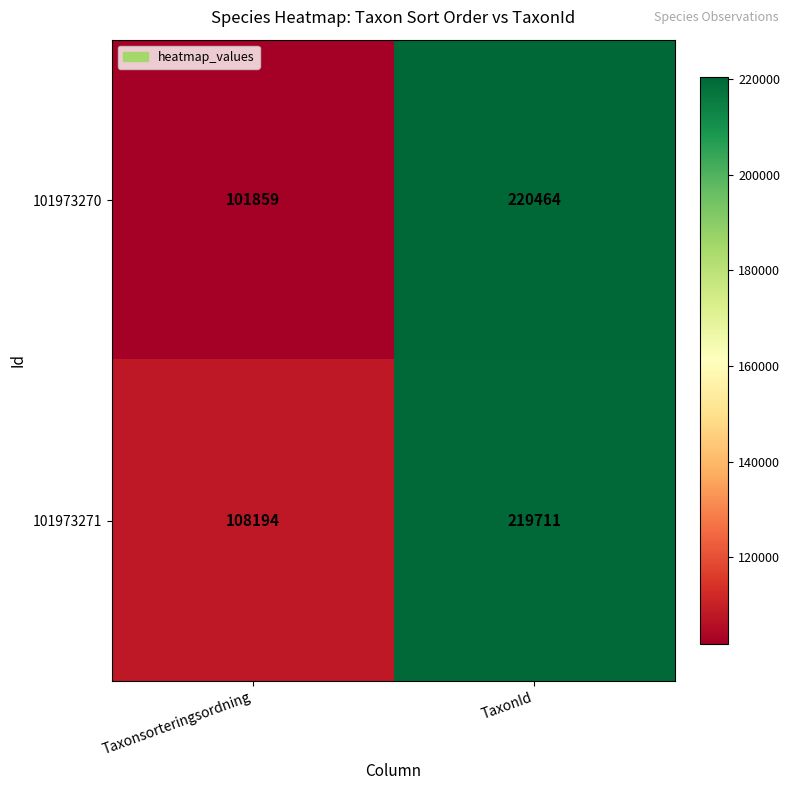

List the series in order of their peak value, lowest first.

101973271, 101973270